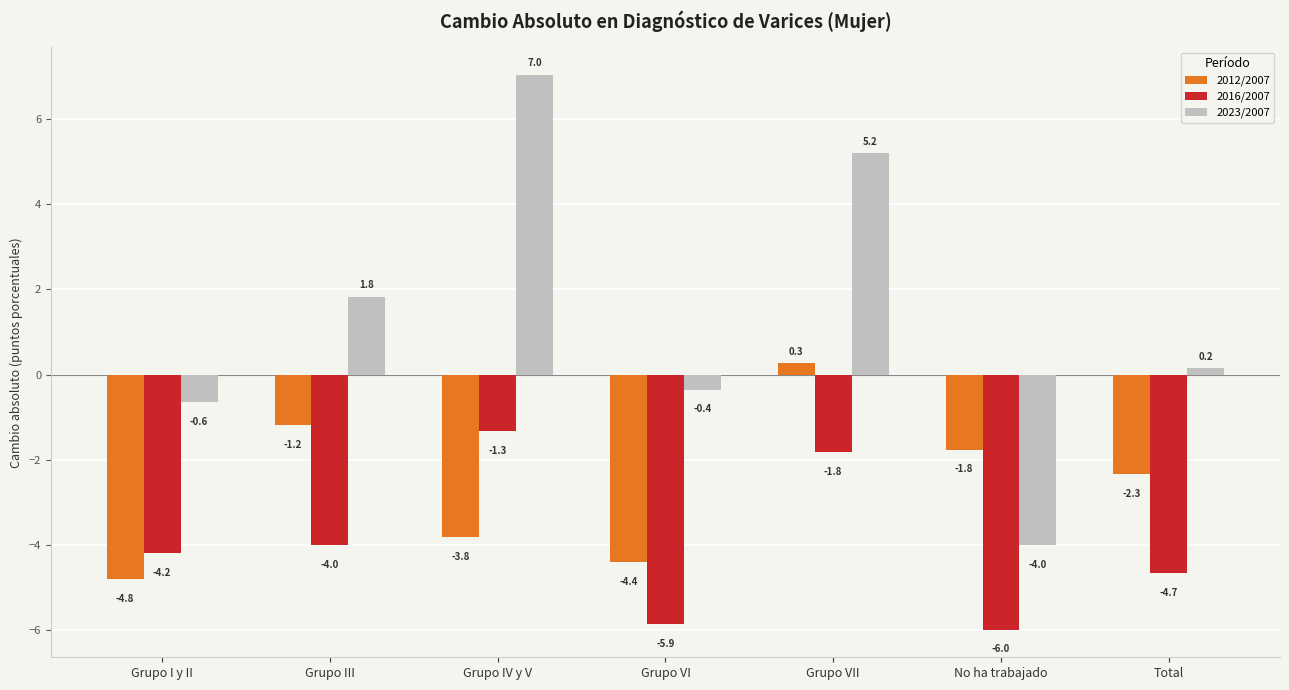

What is the maximum value for 2016/2007?

-1.3